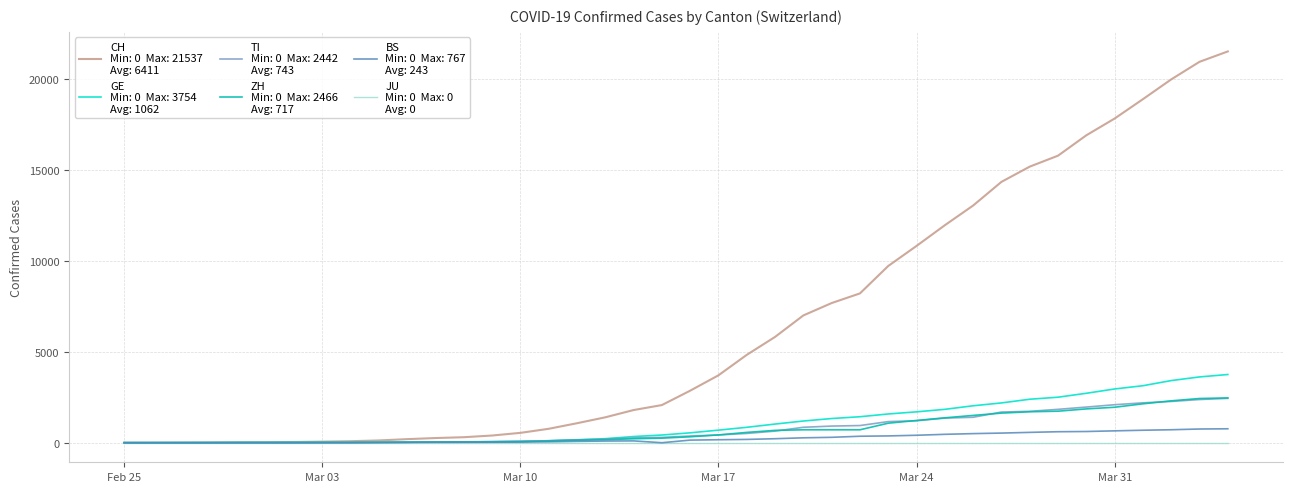

What is the maximum value shown in the chart?

21537